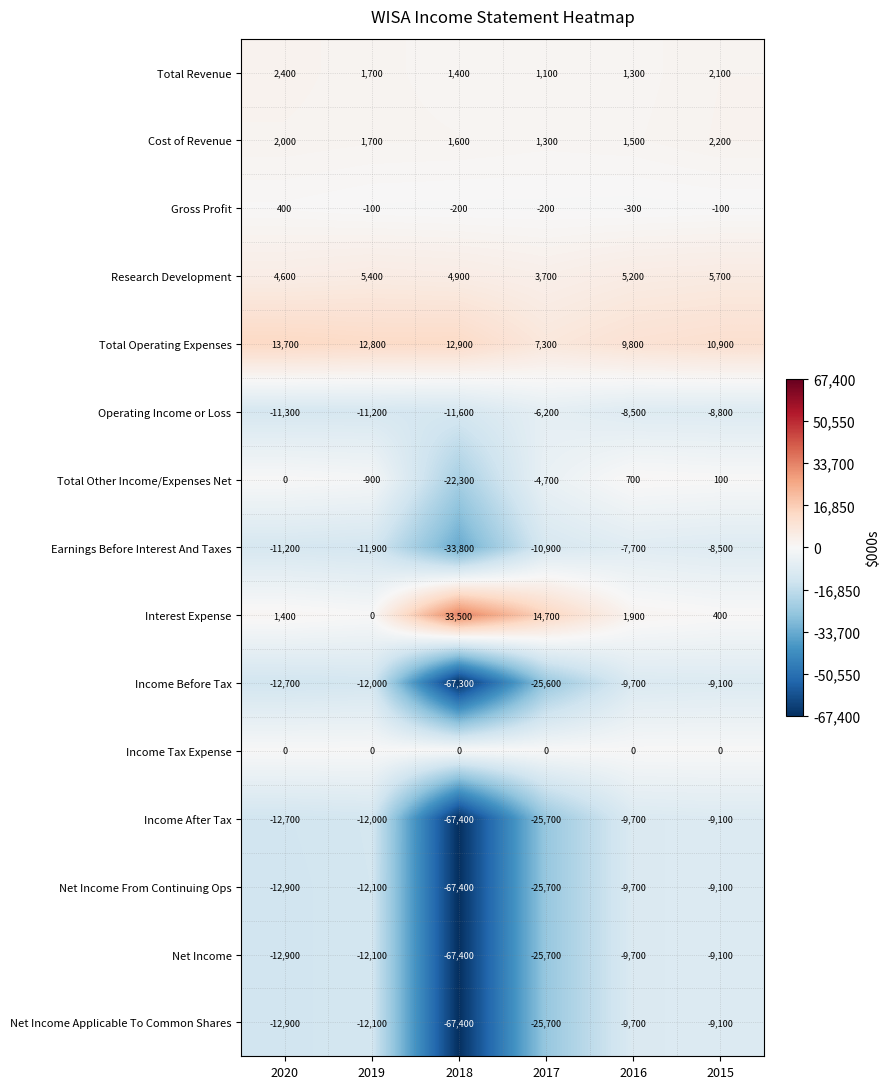

How many series are shown in this chart?

15